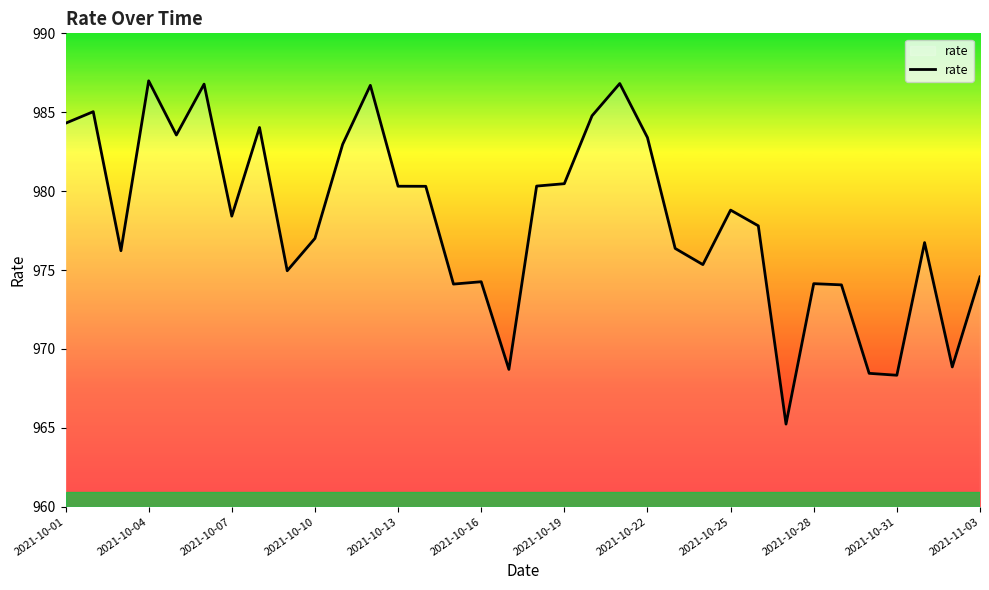

What is the difference between the maximum and minimum values?

21.8